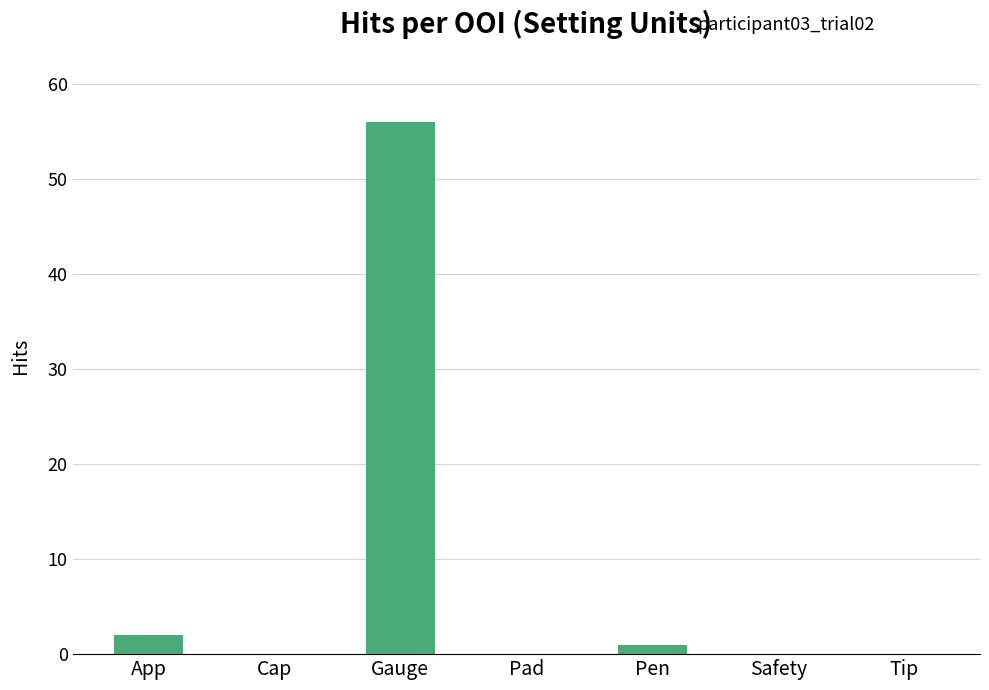

What is the greatest value displayed?

56